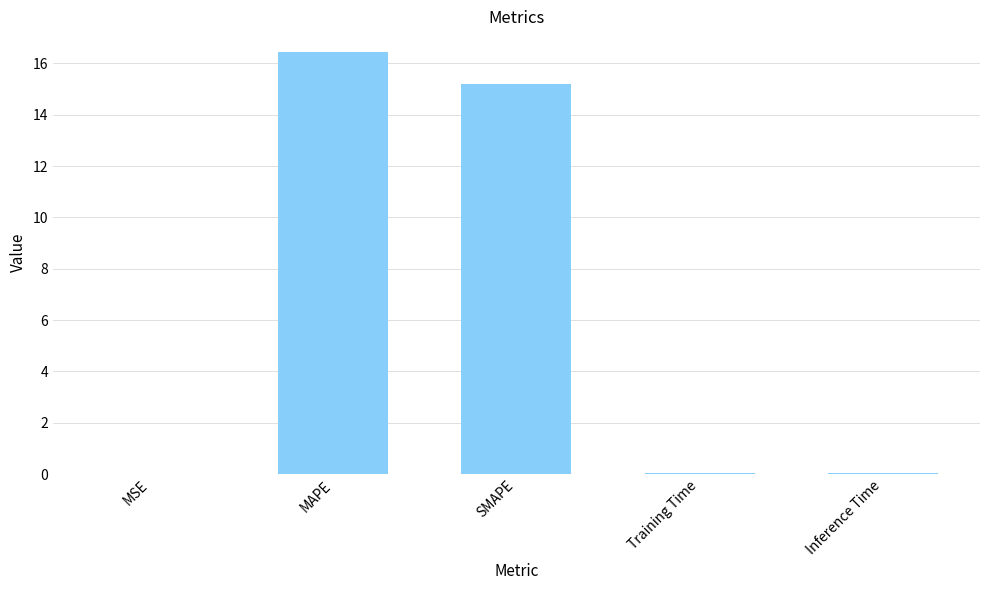

Are the bars horizontal?

No